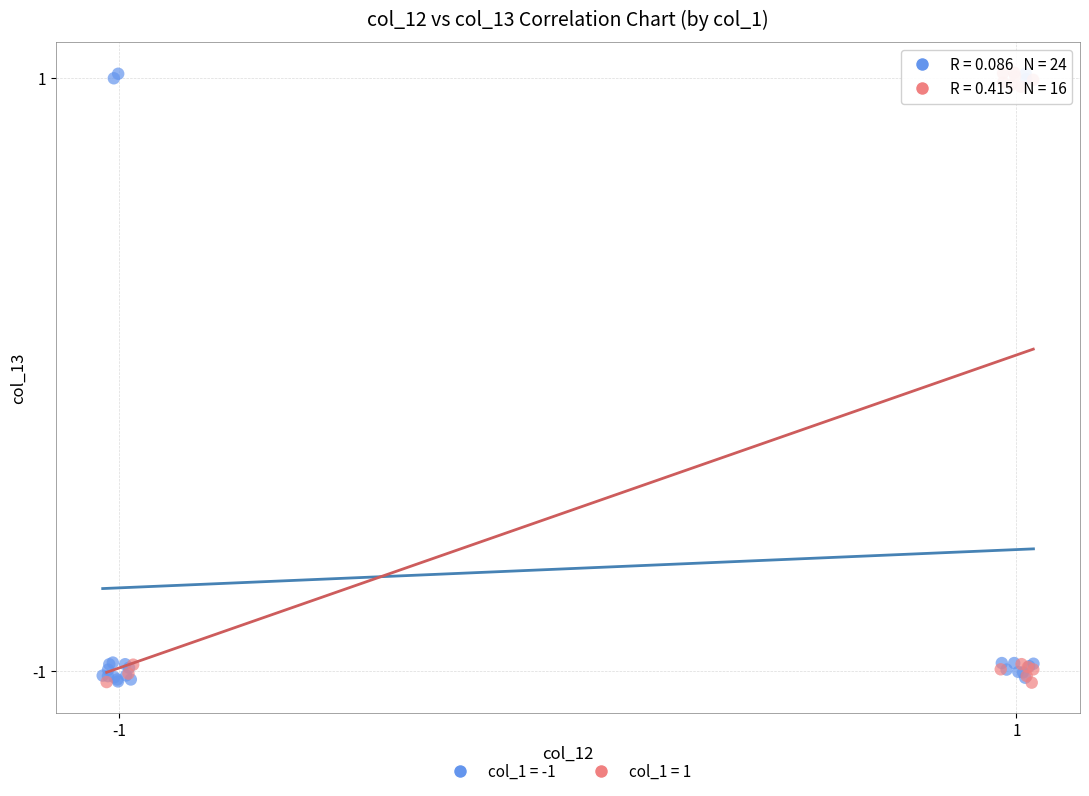

What are all the series names shown in the legend?

col_1 = -1, col_1 = 1